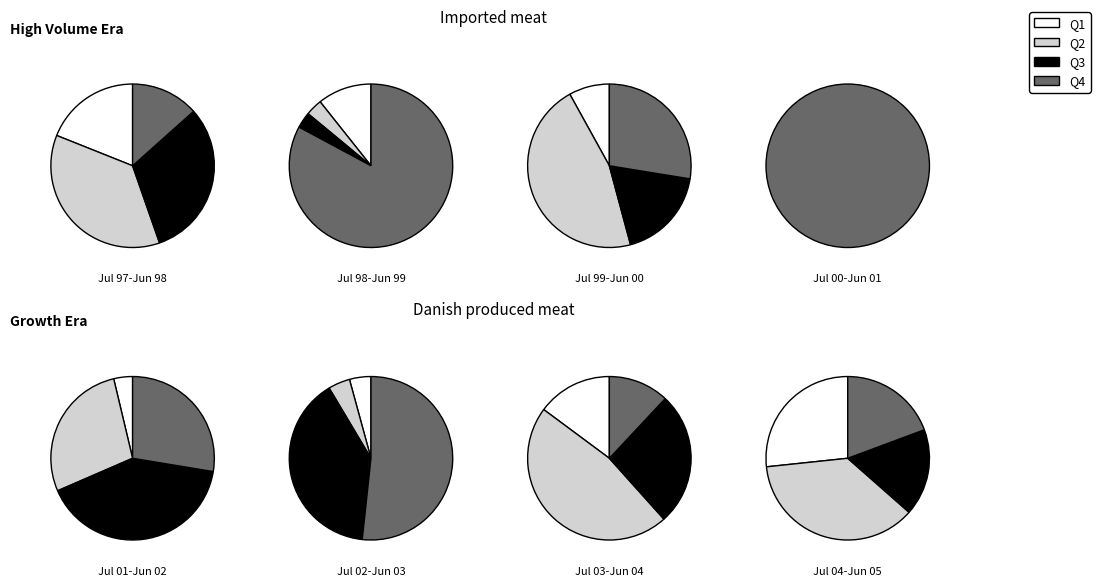

Do 2001 and 1997 together represent more than half of the pie?

No